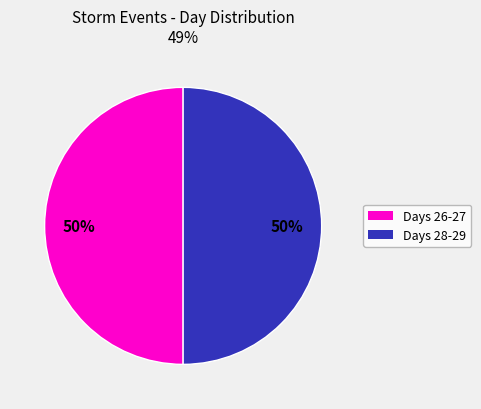

To the nearest percent, what is the average slice percentage?

50%